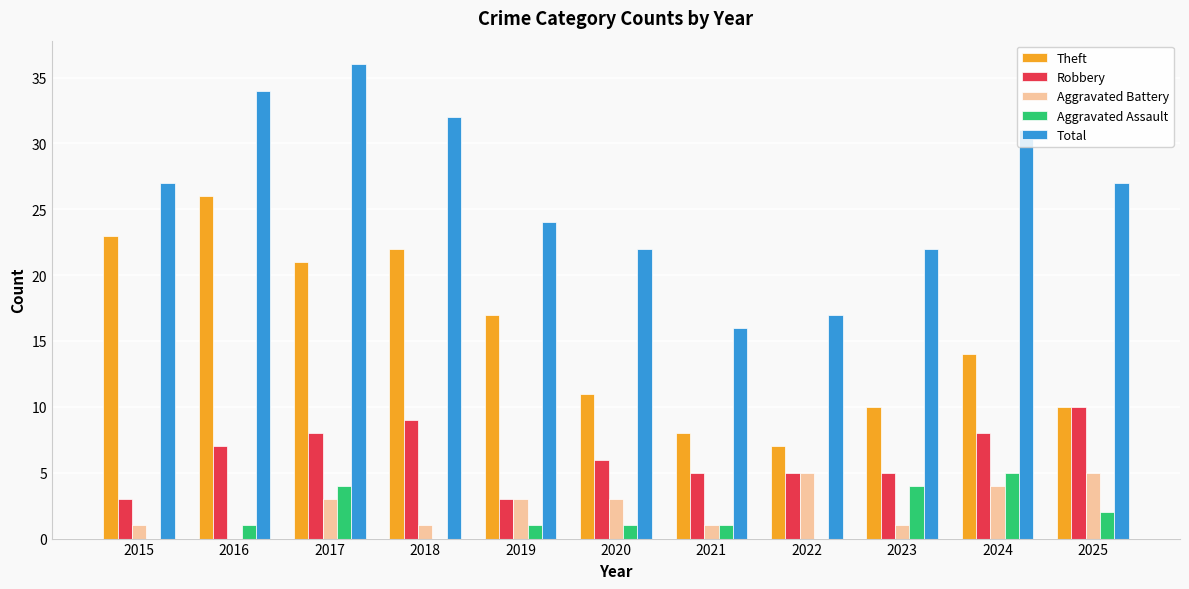

What is the sum of the Robbery values at 2015 and 2018?

12